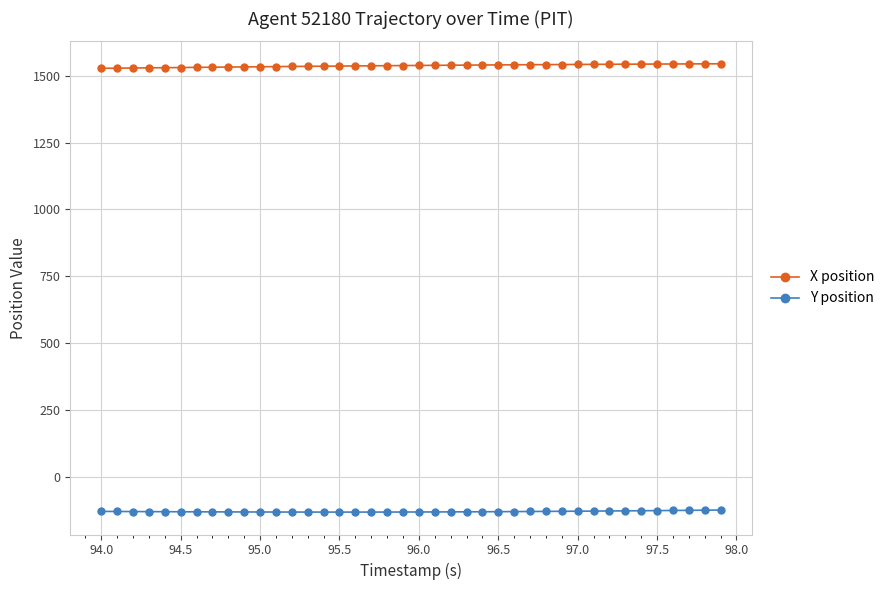

List the series in order of their overall mean, lowest first.

Y position, X position